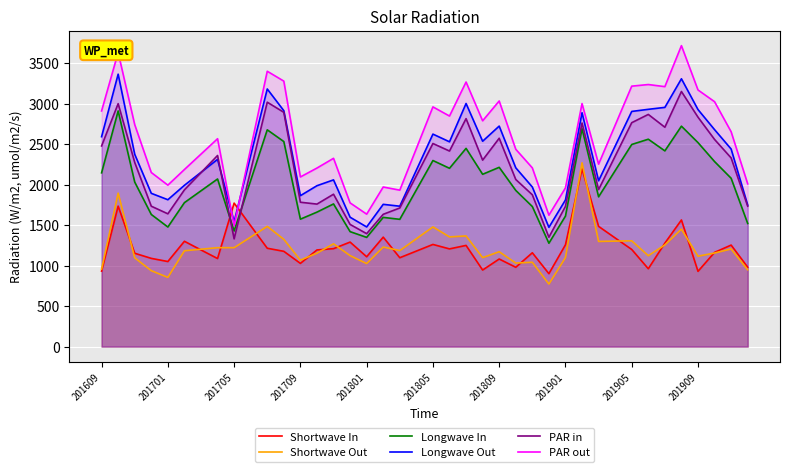

At which label does PAR in first exceed 2273?

201609